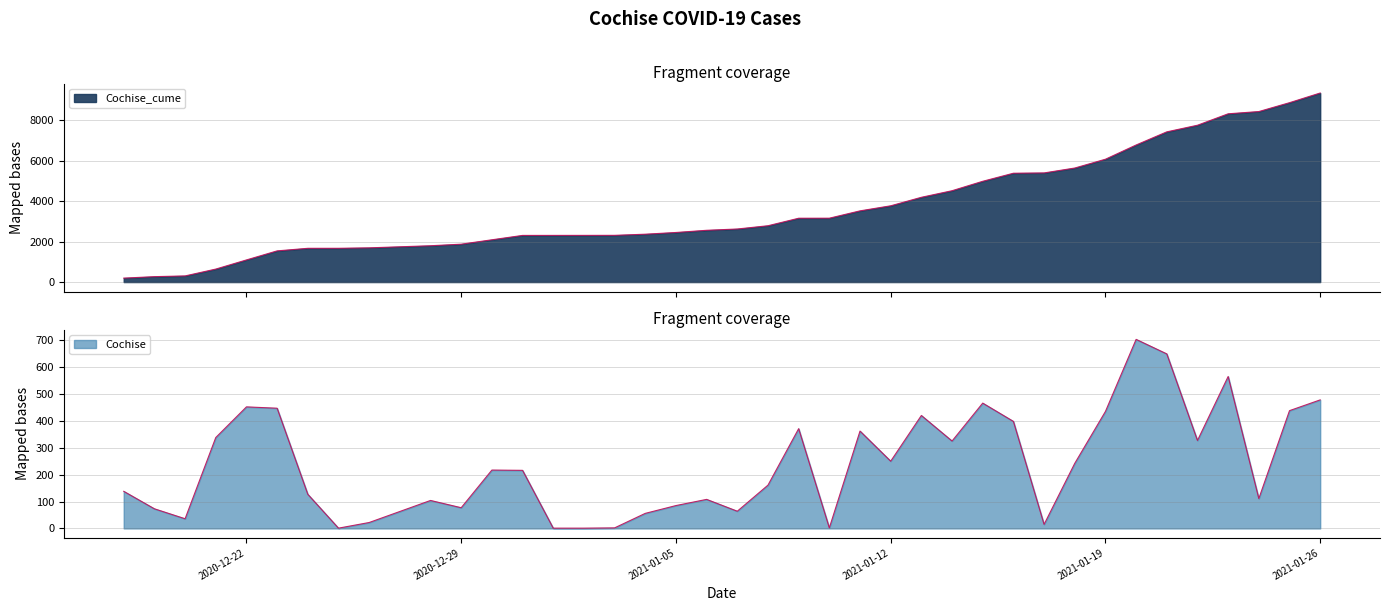

Is the value of Cochise_cume at 2020-12-21 greater than the value of Cochise at 2020-12-30?

Yes